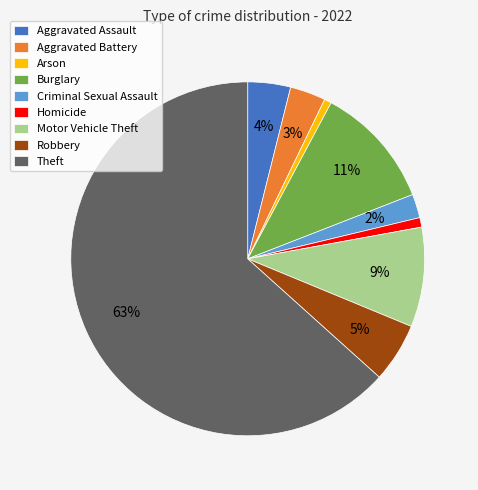

To the nearest percent, what is the combined percentage of Burglary and Theft?

75%